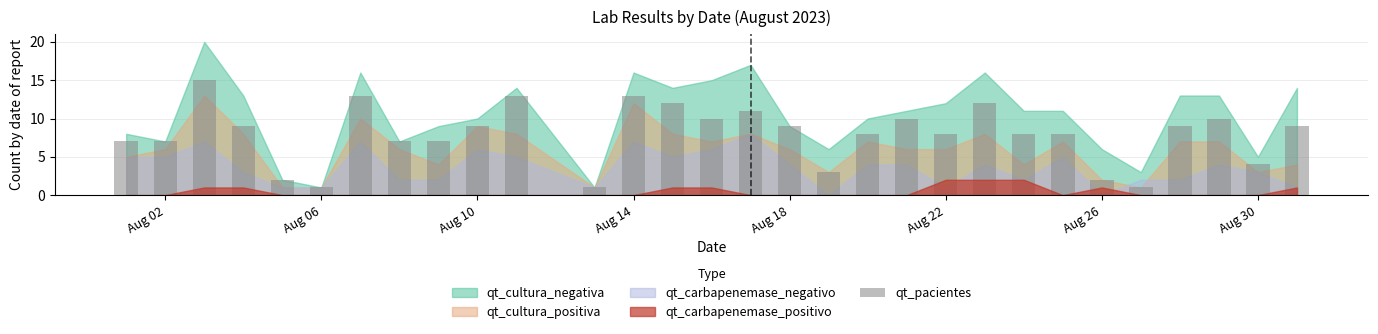

Reading right to left, transcribe all the data shown in this chart.

9	4	10	9	1	2	8	8	12	8	10	8	3	9	11	10	12	13	1	13	9	7	7	13	1	2	9	15	7	7